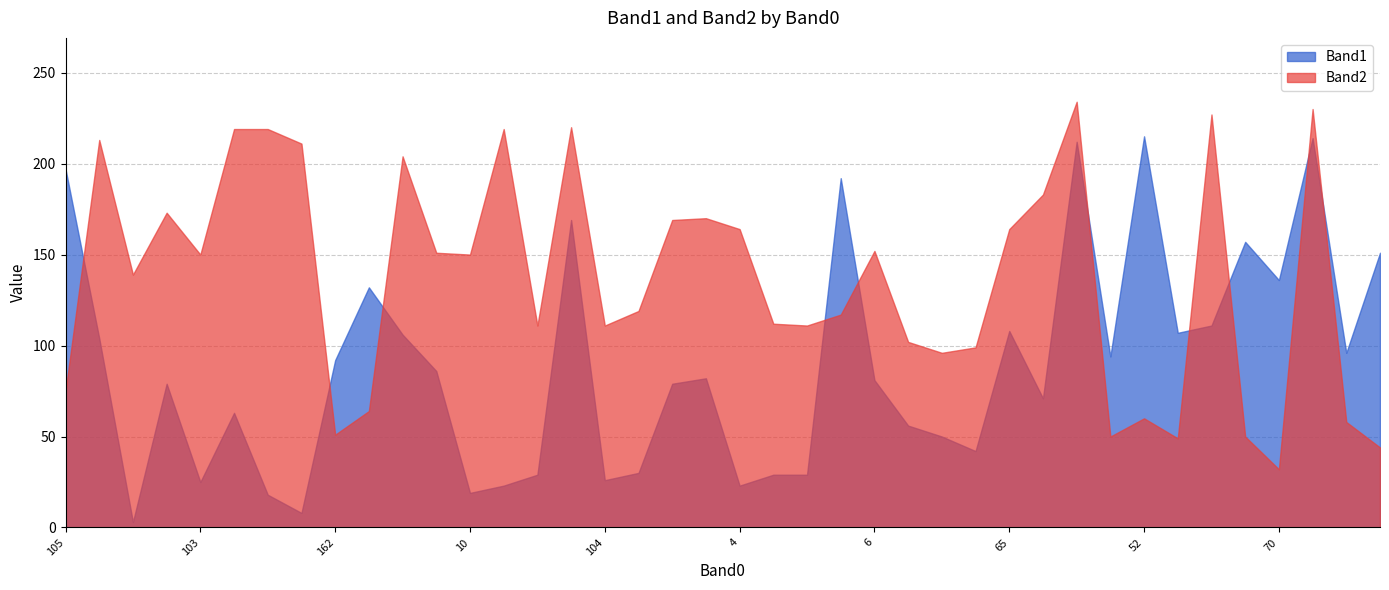

How many data points does each series have?

40